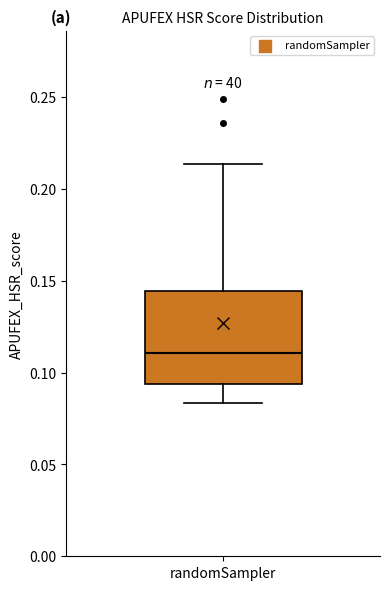

Transcribe this box plot: give where the median line is, the range the box spans, and where the two whiskers end, as read against the y-axis. The values are not printed on the chart, so give them approximately, as read against the axis.

median 0.110, box 0.095 to 0.145, whiskers 0.085 to 0.215